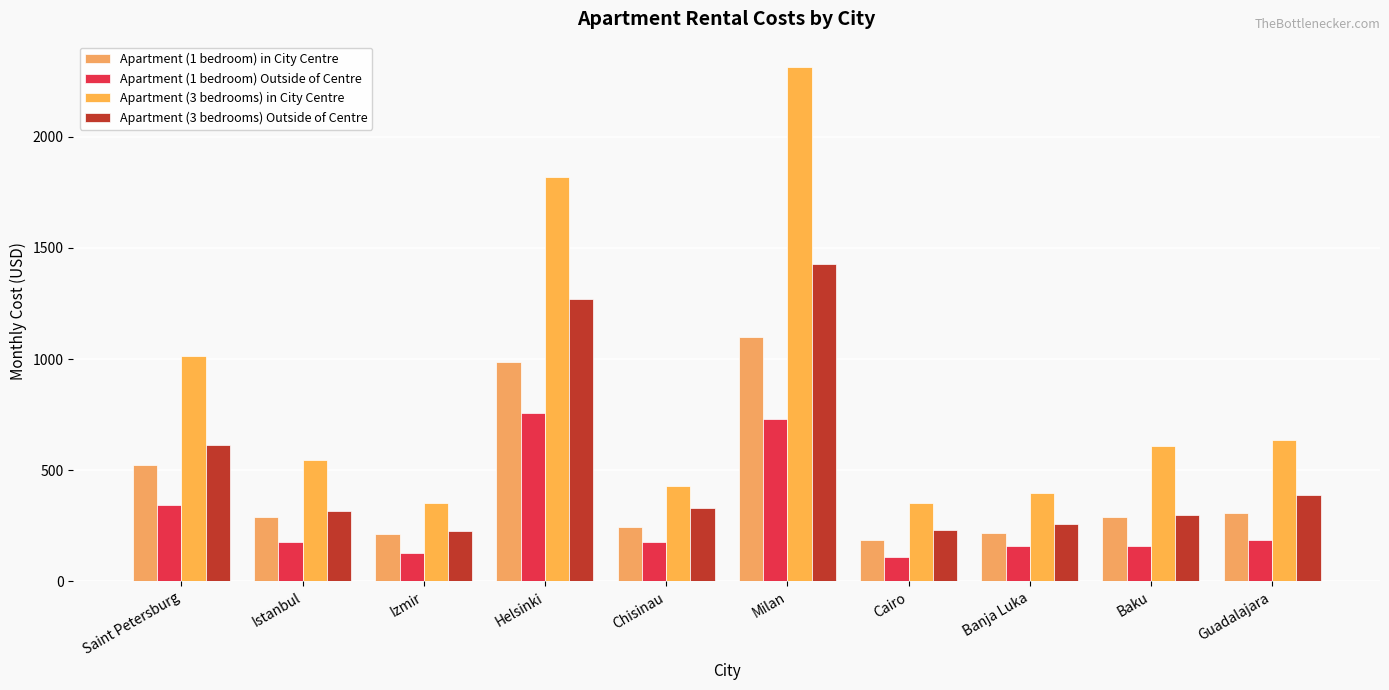

How many bars are there in each group?

4